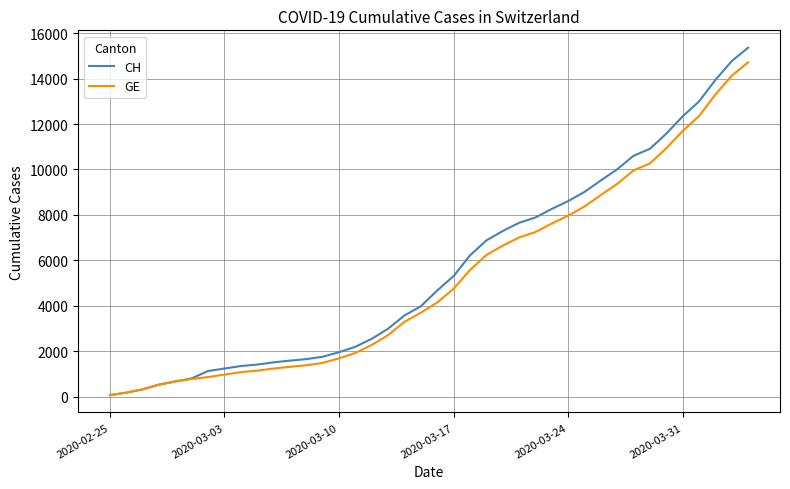

What is the difference between the maximum and minimum values in the GE series?

14645